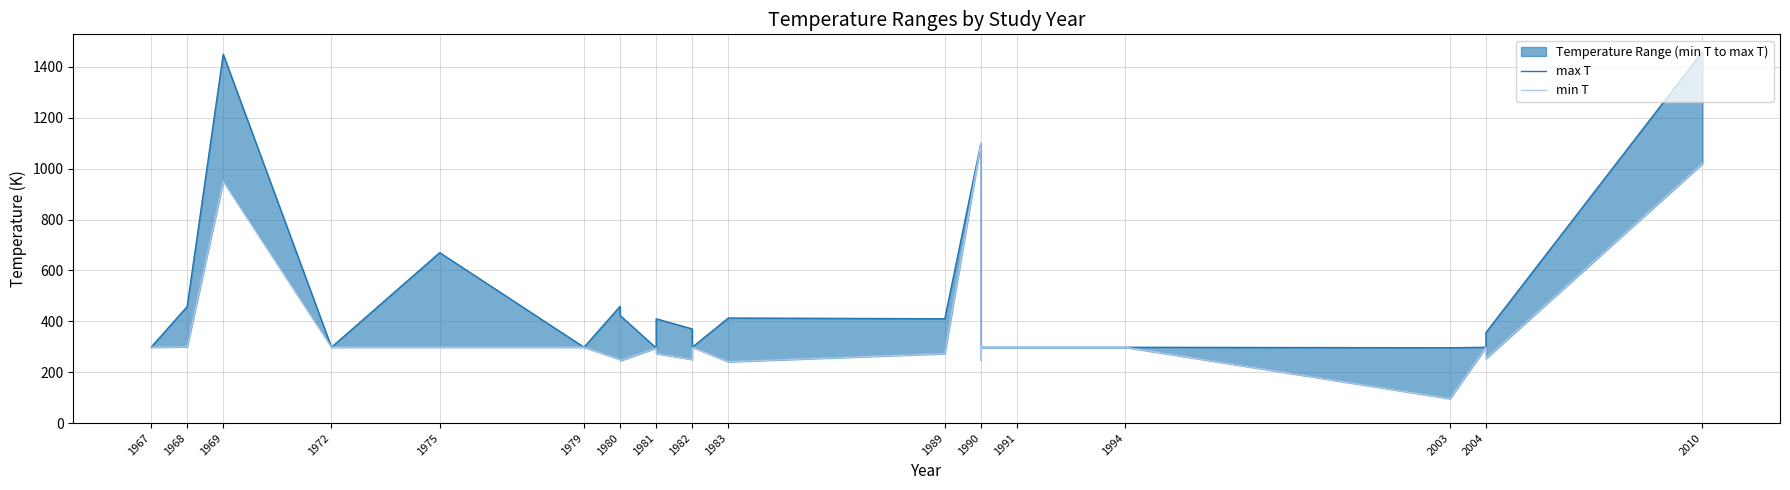

Which series has the largest total across all categories?

max T